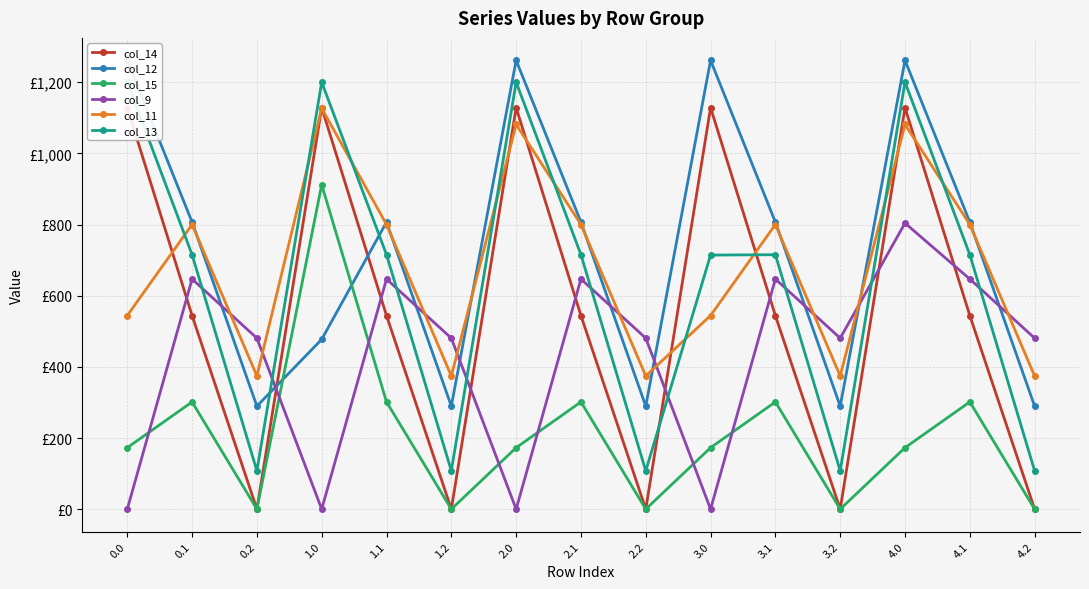

What is the maximum value shown in the chart?

1261.6